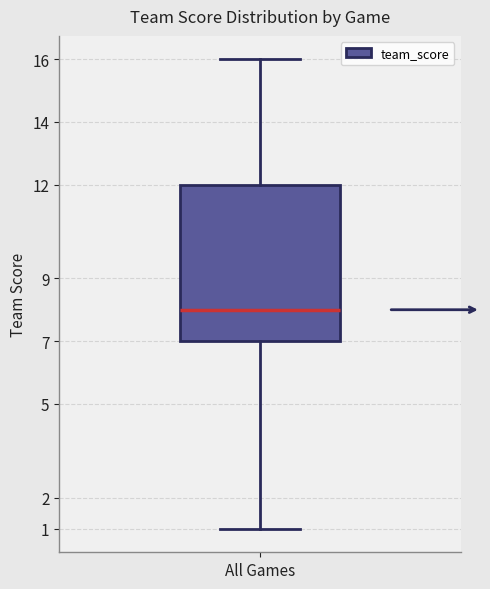

Read this box plot against the y-axis: the position of the median line, the range covered by the box, and the ends of both whiskers. The values are not printed on the chart, so give them approximately, as read against the axis.

median 8, box 7 to 12, whiskers 1 to 16